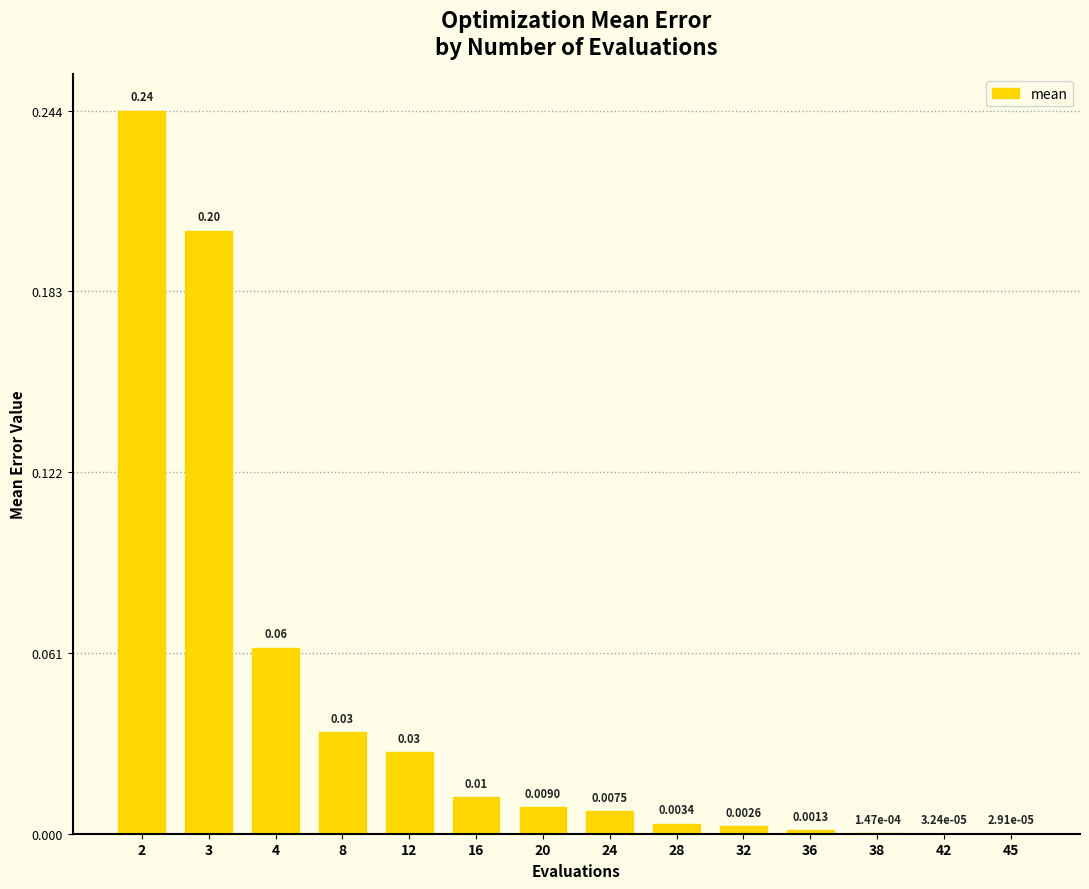

Between 12 and 4, which is larger?

4